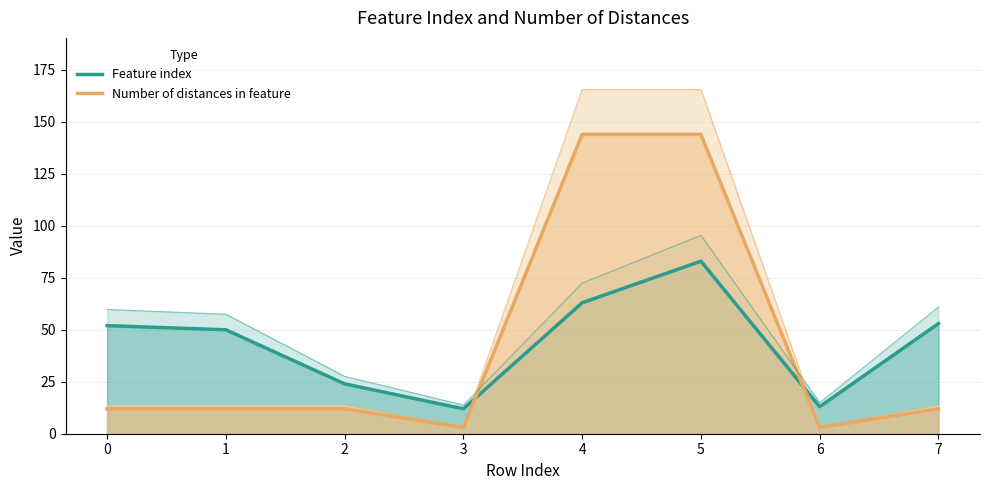

Where does the Feature index series first go above 52?

4